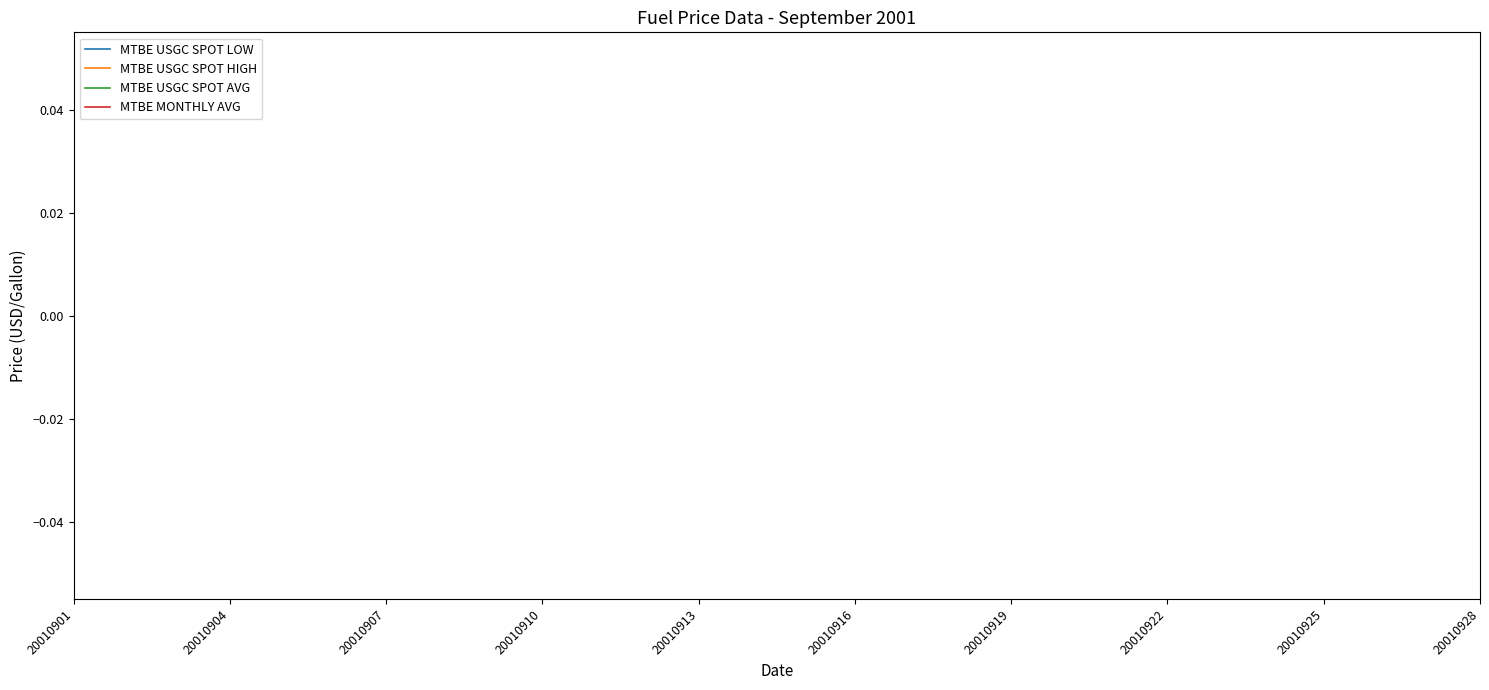

How many series are shown in this chart?

4